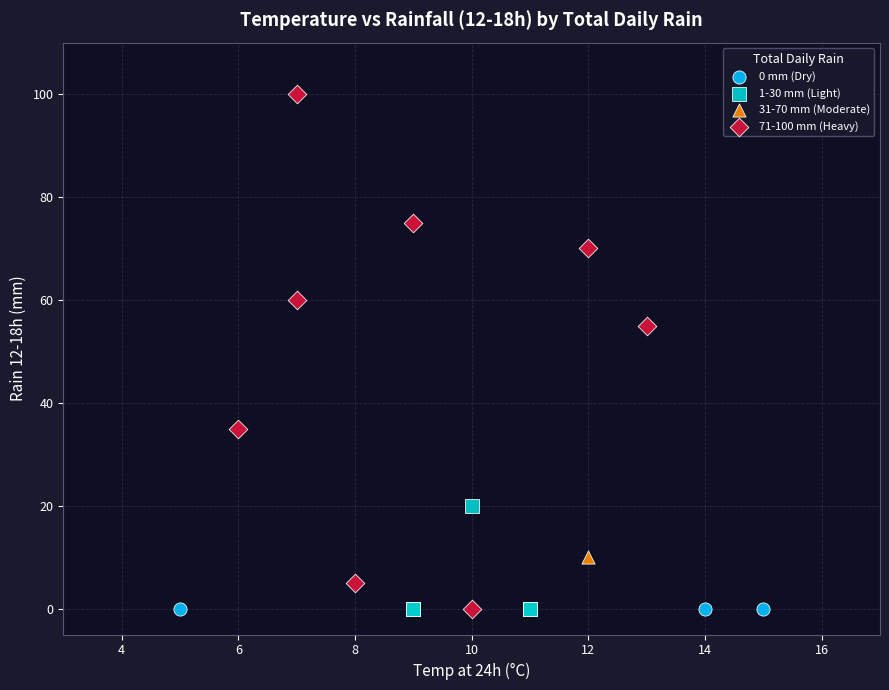

What are all the series names shown in the legend?

0 mm (Dry), 1-30 mm (Light), 31-70 mm (Moderate), 71-100 mm (Heavy)